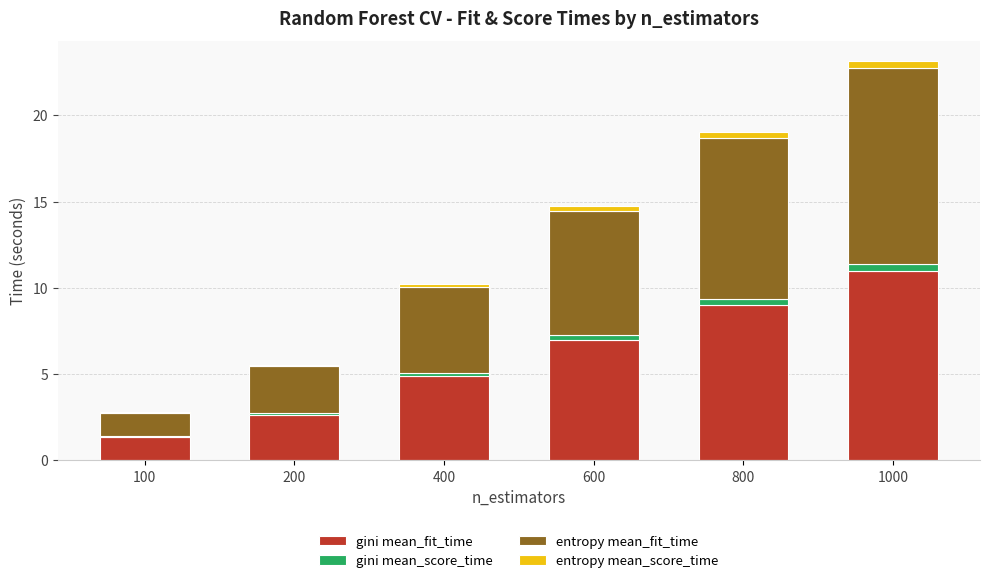

At which category is the sum across all series the highest?

1000